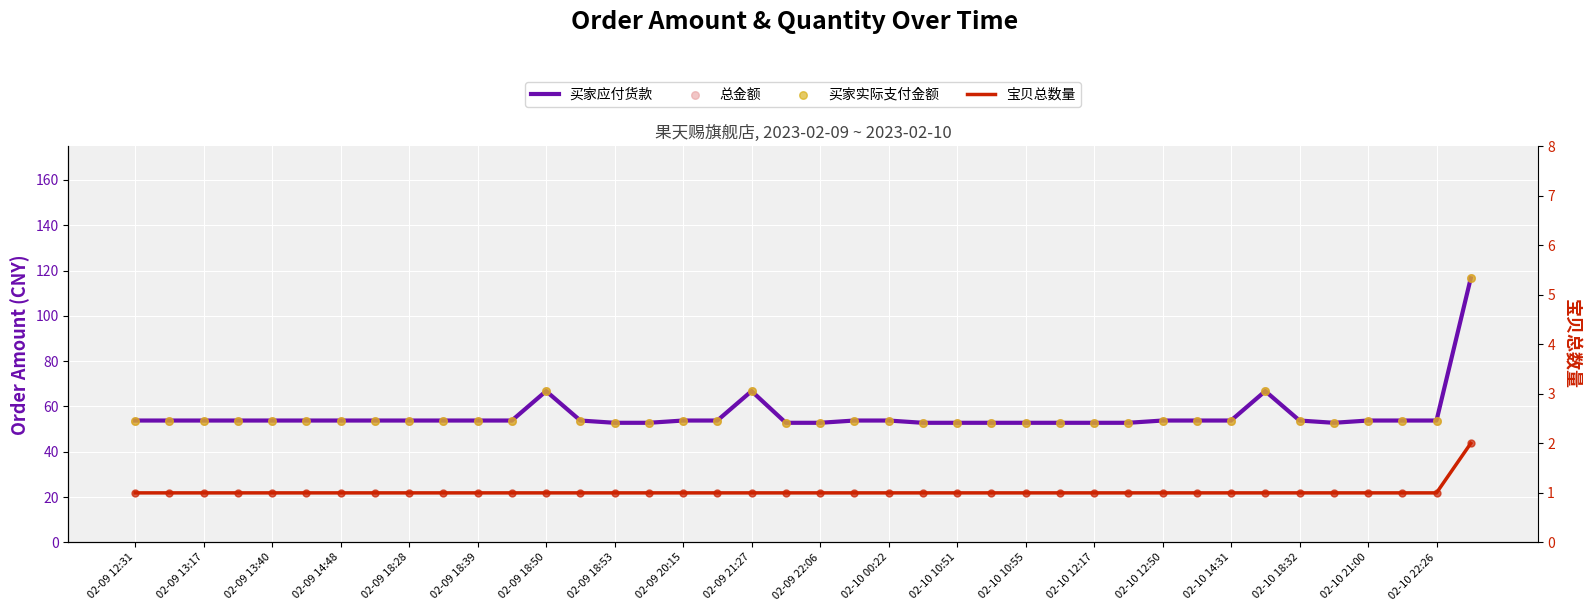

Which series has the largest Y range (max minus min)?

买家应付货款